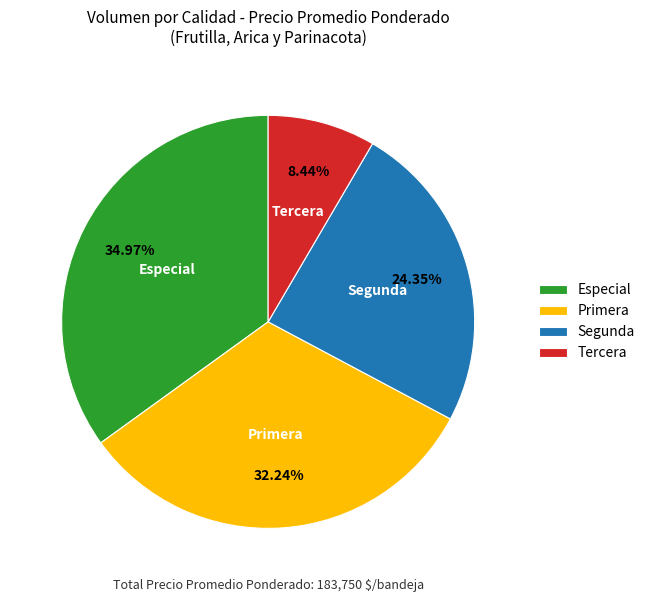

Is Primera the majority of the pie?

No